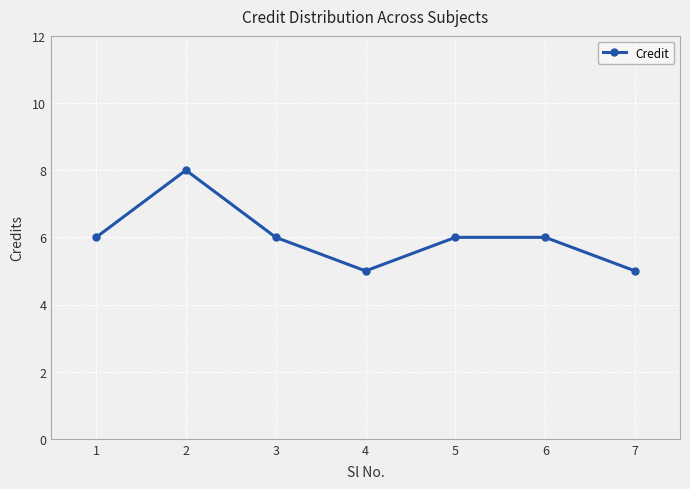

What is the minimum value shown in the chart?

5